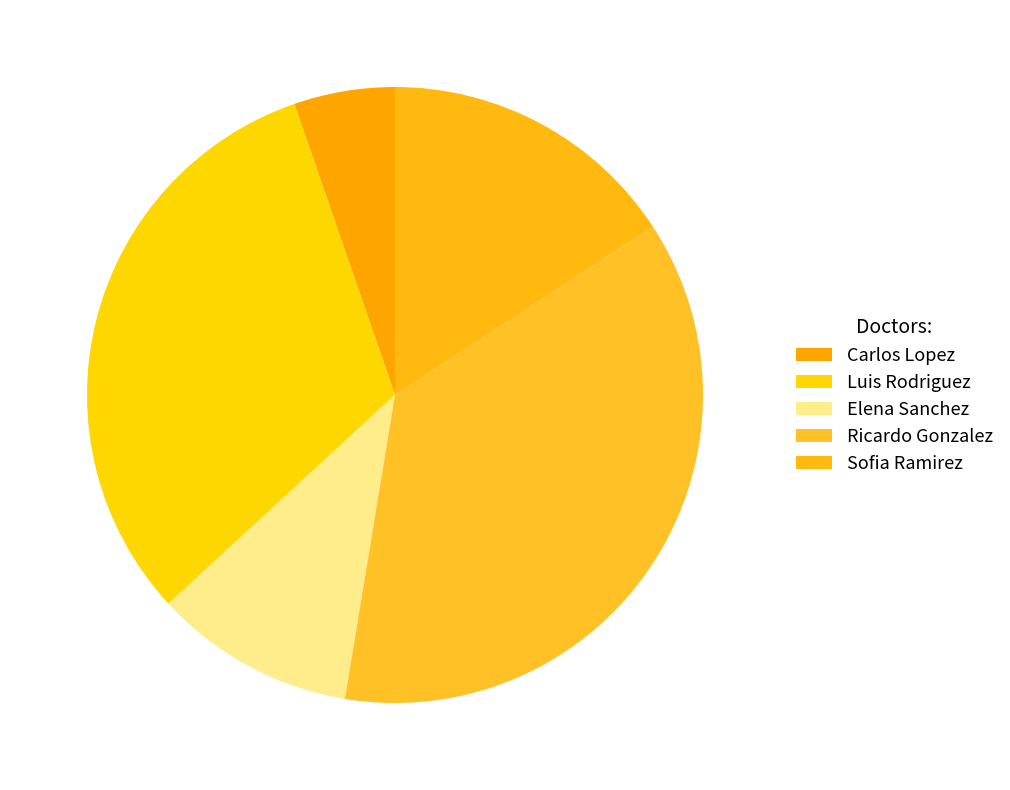

Count the number of slices in the pie.

5